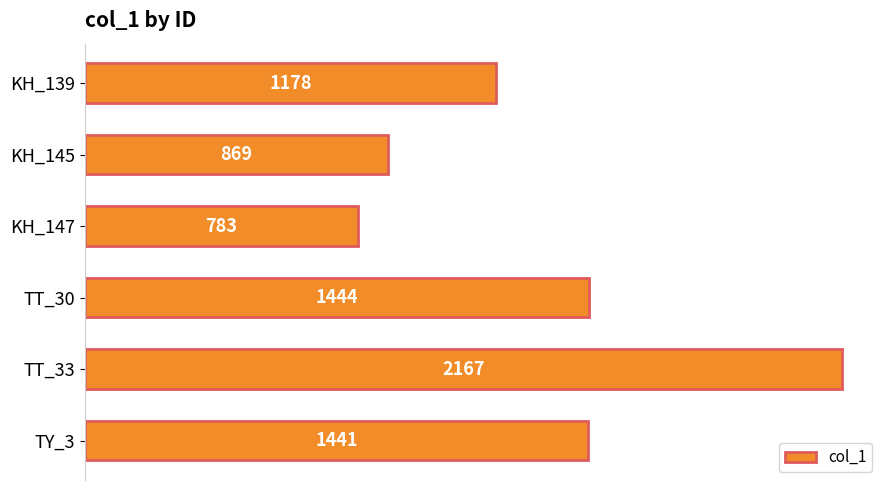

List the labels in order of value, smallest first.

KH_147, KH_145, KH_139, TY_3, TT_30, TT_33